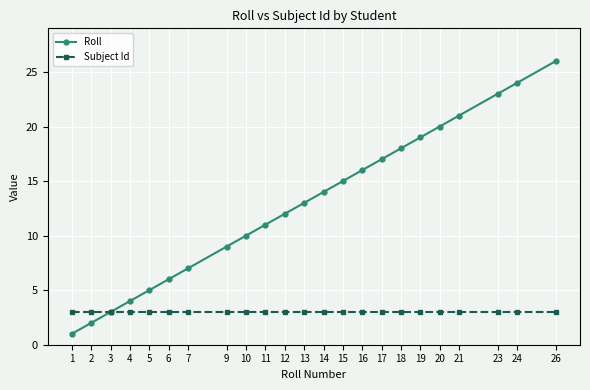

How many lines are shown in the chart?

2